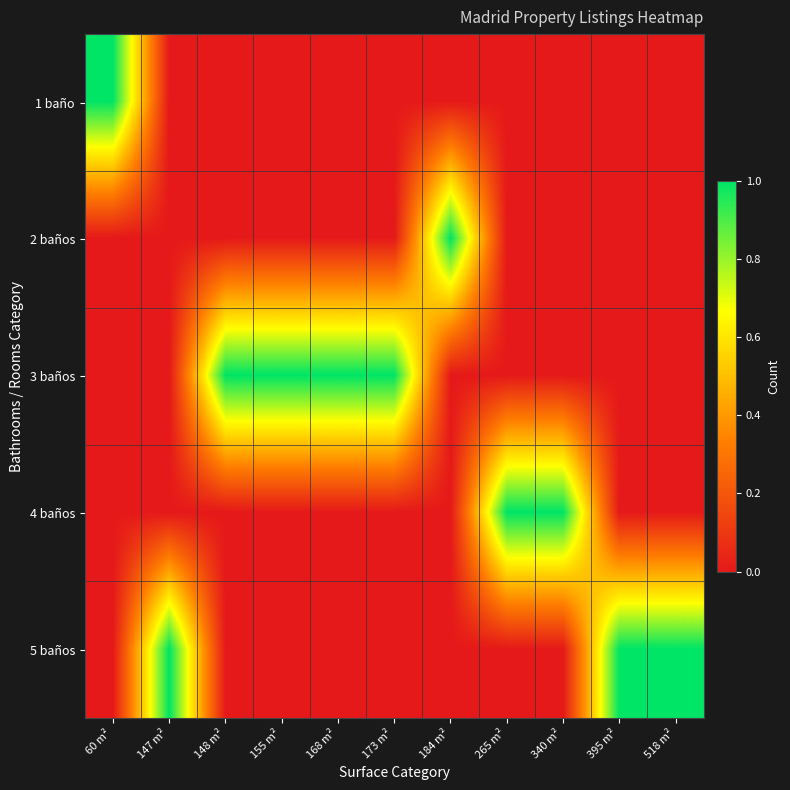

List the series in order of their peak value, highest first.

1 baño, 2 baños, 3 baños, 4 baños, 5 baños